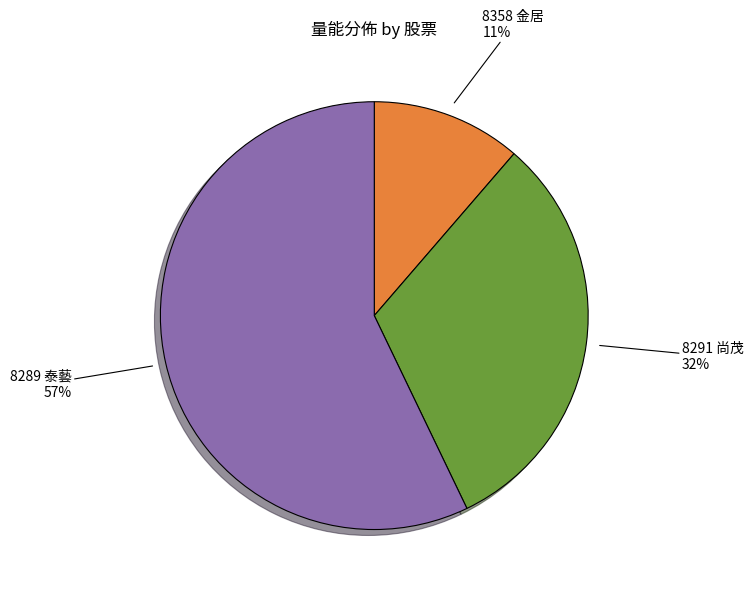

Count the number of slices in the pie.

3